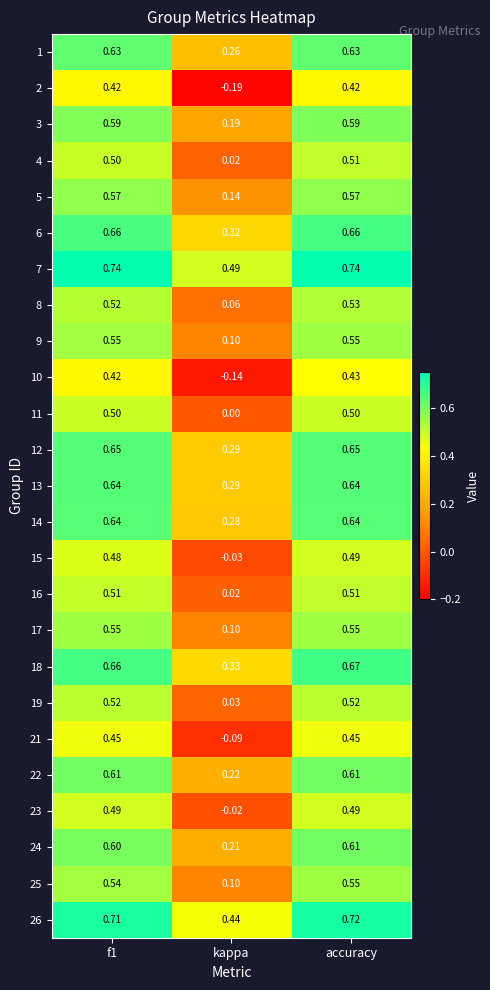

Which category has the lowest value in the 14 series?

kappa